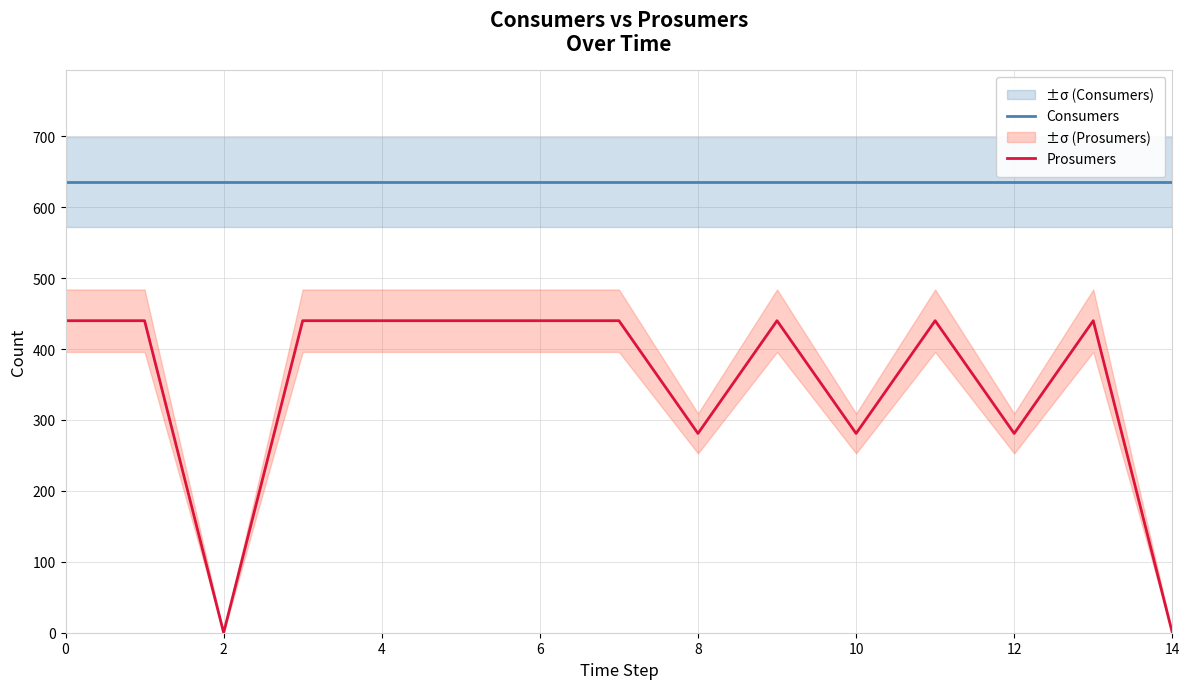

What is the value of the Consumers point at the 3rd from the left?

635